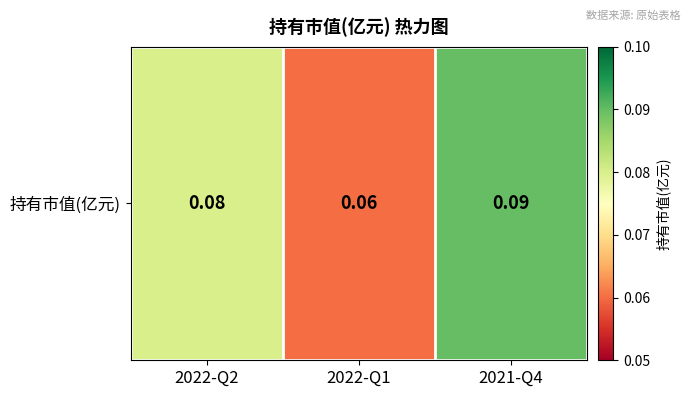

The value at 2022-Q1 is 0.0. True or false?

False